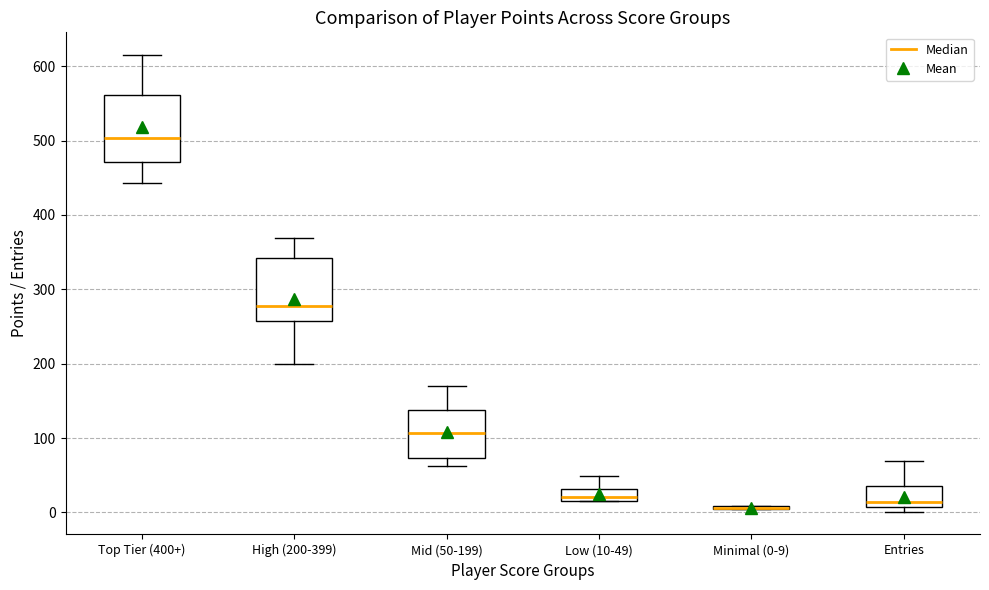

Reading left to right, read every box against the y-axis: the position of its median line, the range the box covers, and the ends of its whiskers. The values are not printed on the chart, so give them approximately, as read against the axis.

Top Tier (400+): median 500, box 470 to 560, whiskers 440 to 620
High (200-399): median 280, box 260 to 340, whiskers 200 to 370
Mid (50-199): median 110, box 70 to 140, whiskers 60 to 170
Low (10-49): median 20 (just above the box's lower edge), box 20 to 30, whiskers 20 to 50
Minimal (0-9): box collapsed to a line at 10, whiskers 0 to 10
Entries: median 10 (just above the box's lower edge), box 10 to 40, whiskers 0 to 70